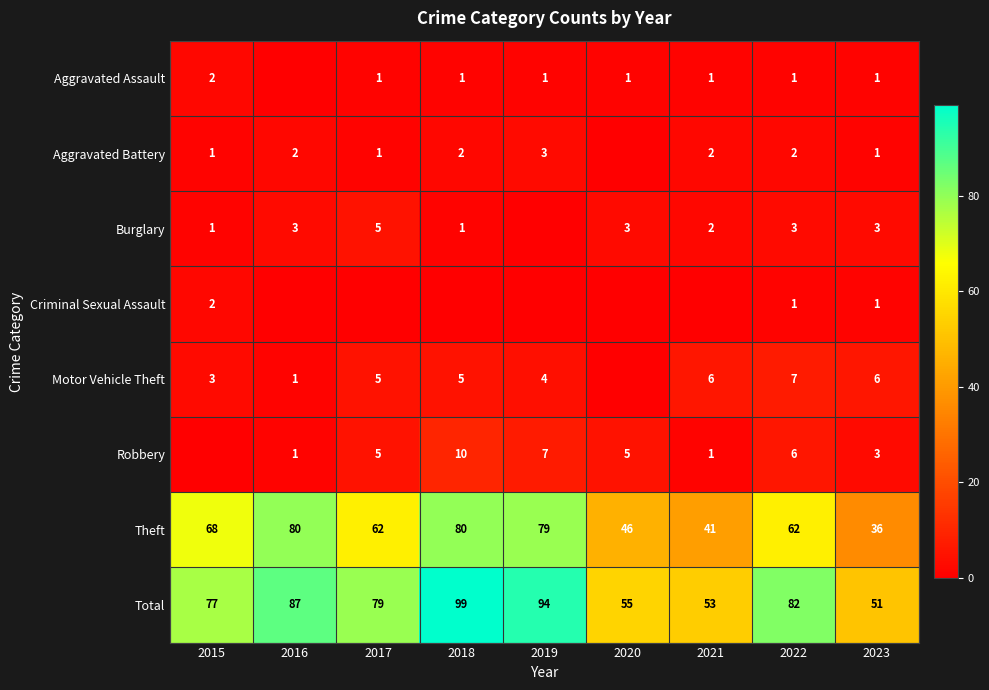

At which category is the sum across all series the highest?

2018